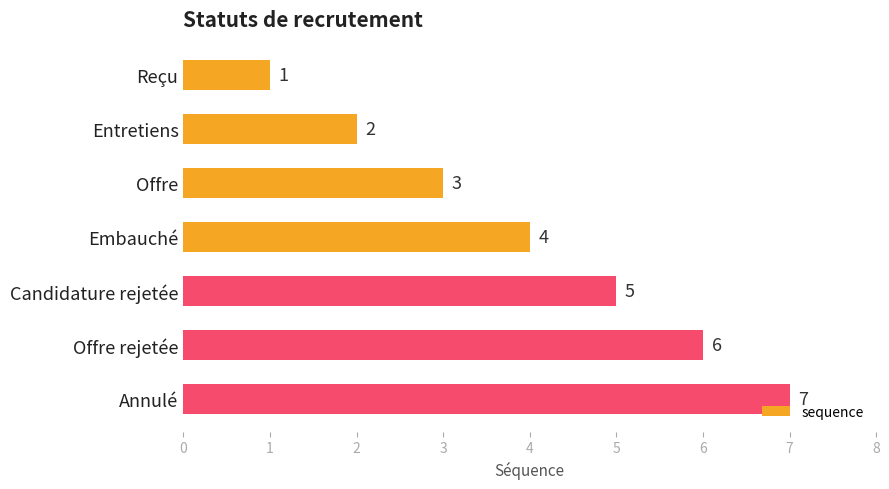

The chart shows a value of 2 at Entretiens. True or false?

True